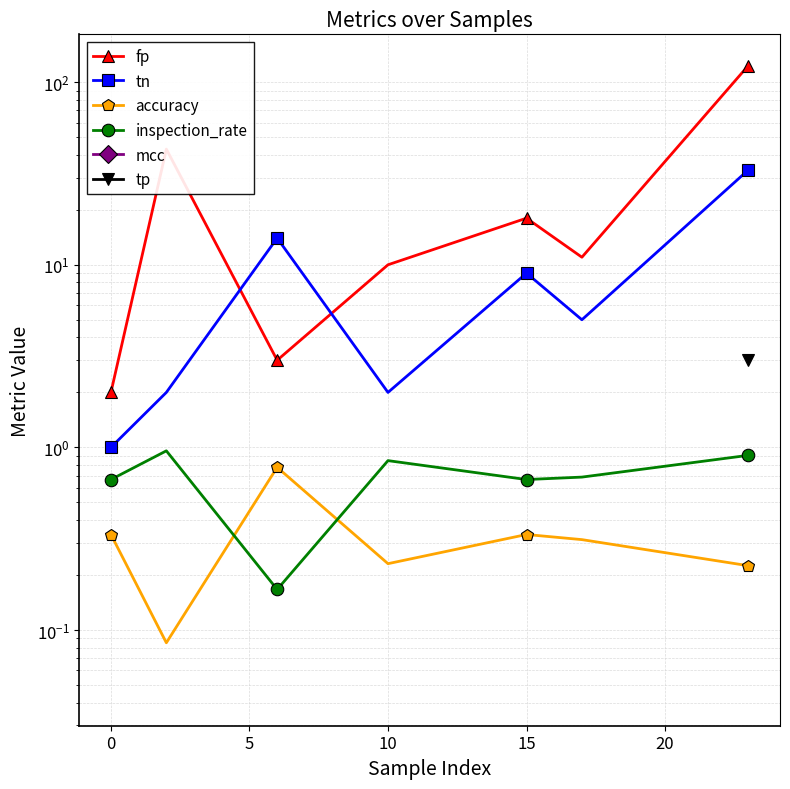

What position from the right is 10?

4